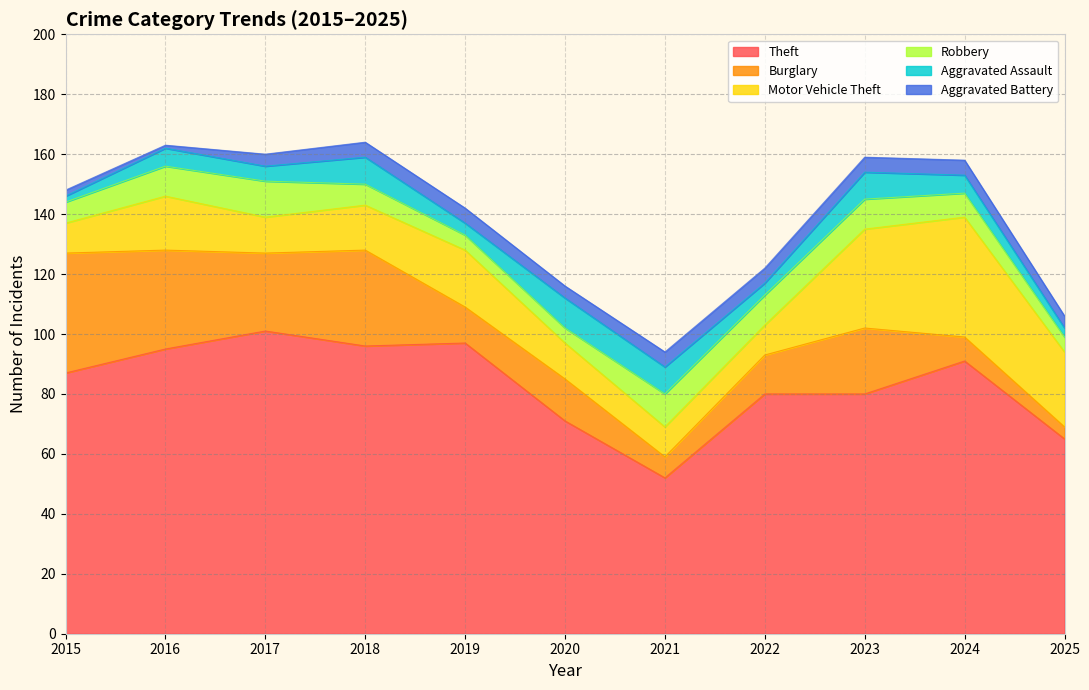

True or false: Robbery has more than 0 interior local peaks.

True